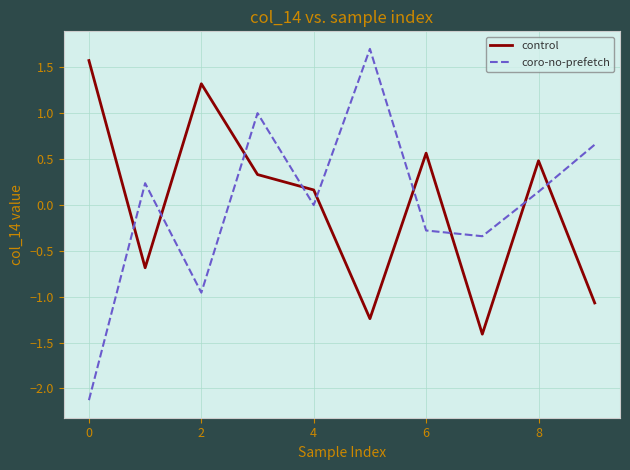

What are all the series names shown in the legend?

control, coro-no-prefetch